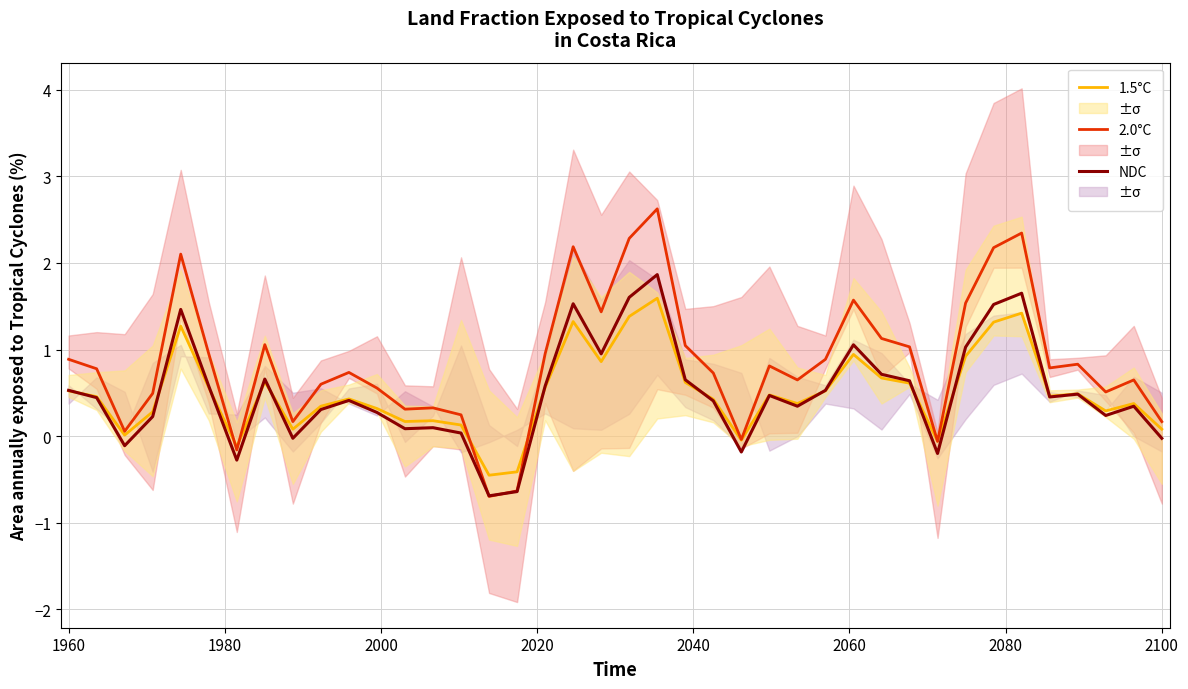

Reading left to right, what are all the values shown in this chart?

1.5°C: 0.5	0.5	0.0	0.3	1.3	0.6	-0.1	0.6	0.1	0.3	0.4	0.3	0.2	0.2	0.1	-0.5	-0.4	0.6	1.3	0.9	1.4	1.6	0.6	0.4	-0.0	0.5	0.4	0.5	0.9	0.7	0.6	-0.1	0.9	1.3	1.4	0.5	0.5	0.3	0.4	0.1
2.0°C: 0.9	0.8	0.1	0.5	2.1	1.0	-0.2	1.1	0.2	0.6	0.7	0.6	0.3	0.3	0.2	-0.7	-0.6	1.0	2.2	1.4	2.3	2.6	1.0	0.7	-0.0	0.8	0.6	0.9	1.6	1.1	1.0	-0.1	1.5	2.2	2.3	0.8	0.8	0.5	0.6	0.2
NDC: 0.5	0.4	-0.1	0.2	1.5	0.6	-0.3	0.7	-0.0	0.3	0.4	0.3	0.1	0.1	0.0	-0.7	-0.6	0.6	1.5	0.9	1.6	1.9	0.7	0.4	-0.2	0.5	0.3	0.5	1.1	0.7	0.6	-0.2	1.0	1.5	1.7	0.5	0.5	0.2	0.3	-0.0